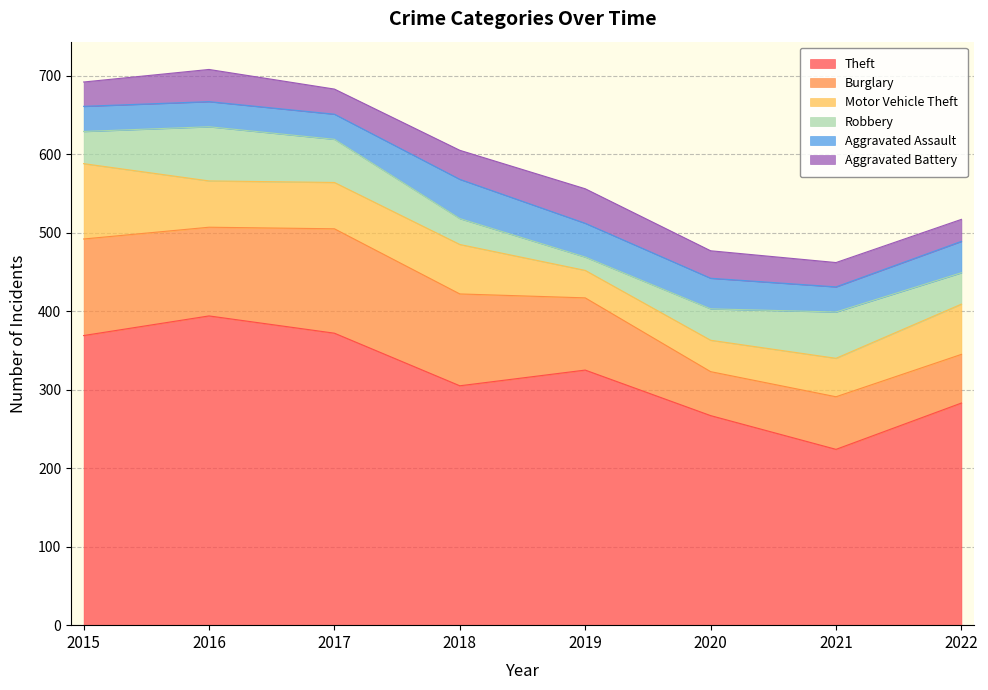

What is the lowest value of the Theft series?

224